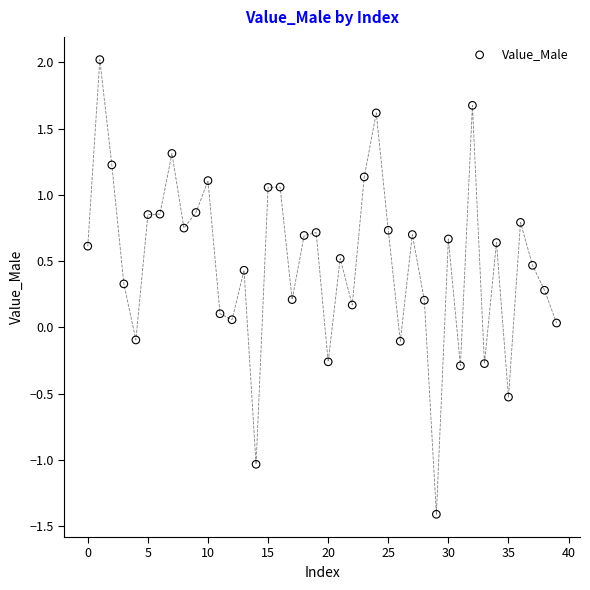

What is the range of Y values (max minus min)?

3.4